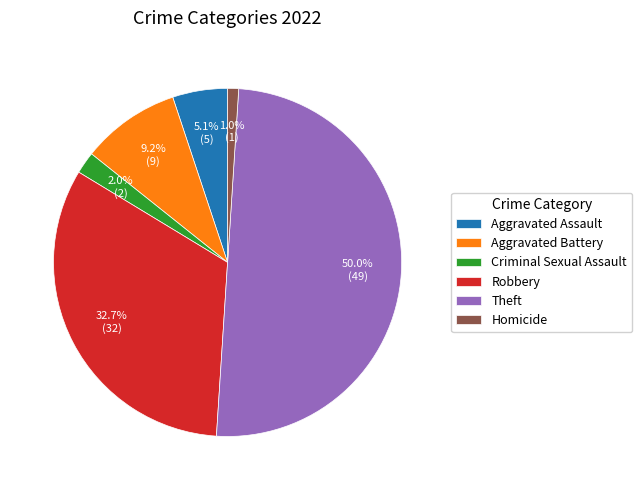

Approximately how many times larger is the value at Criminal Sexual Assault compared to Aggravated Assault?

0.4